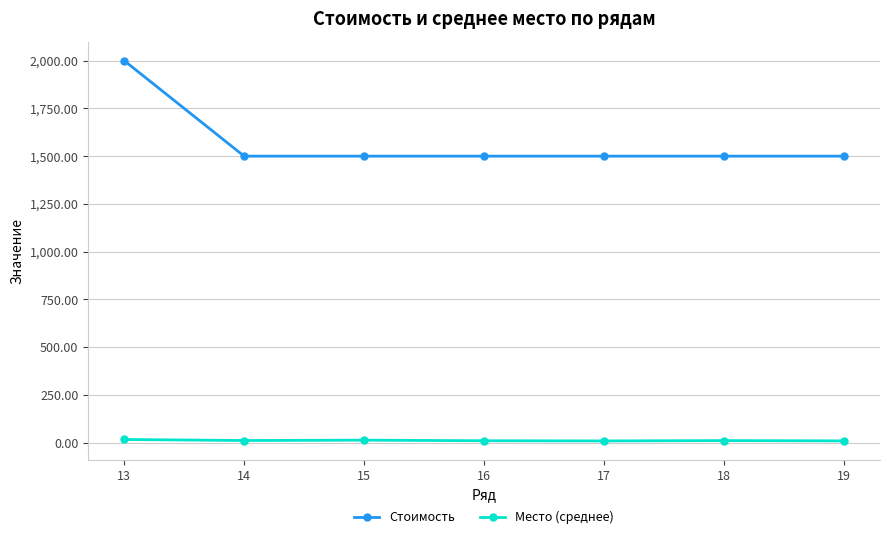

What is the value of the Стоимость point at the 6th from the left?

1500.0